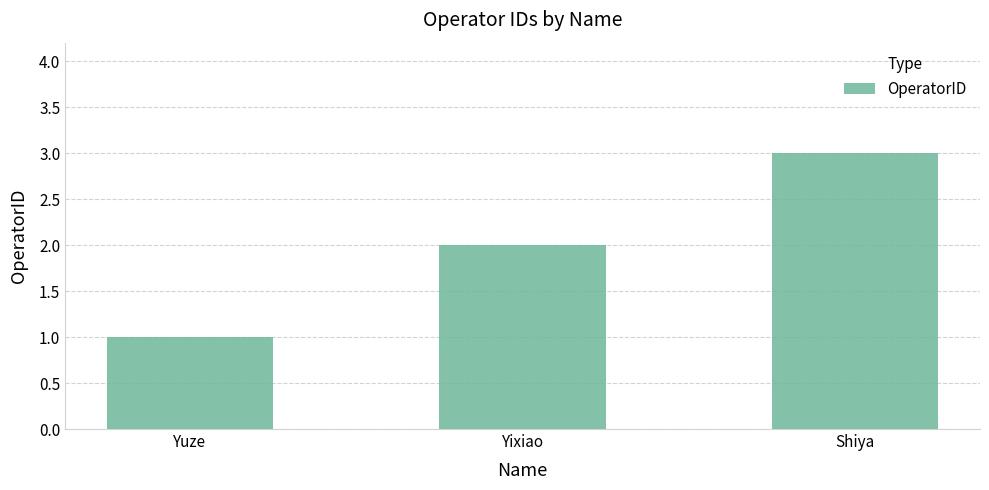

List the labels in order of value, largest first.

Shiya, Yixiao, Yuze